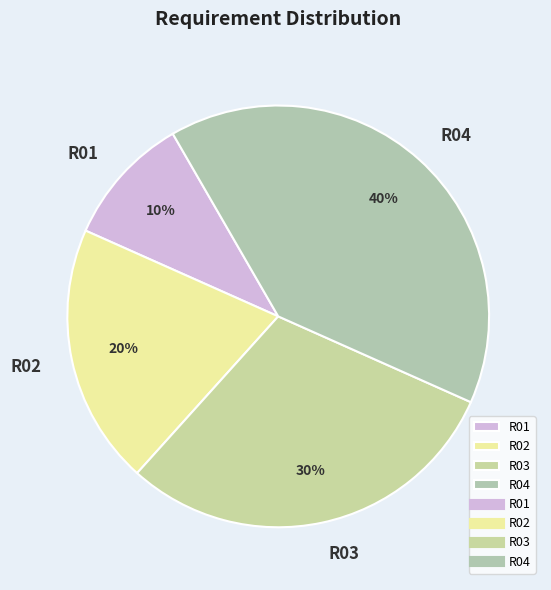

Does R04 account for over 50% of the chart?

No